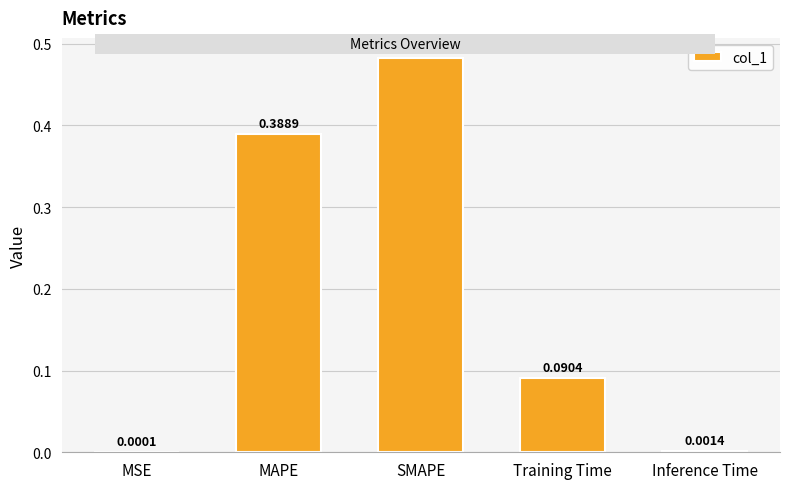

What is the sum of all values?

1.0